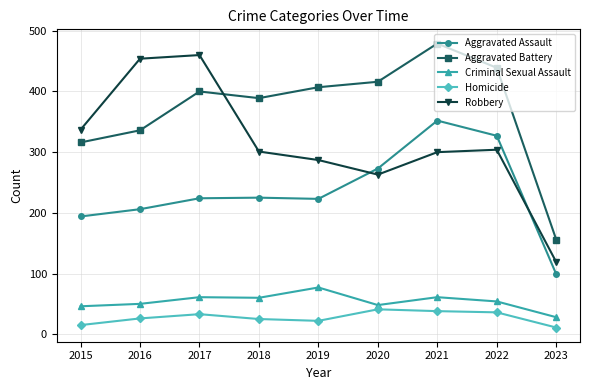

What are all the series names shown in the legend?

Aggravated Assault, Aggravated Battery, Criminal Sexual Assault, Homicide, Robbery